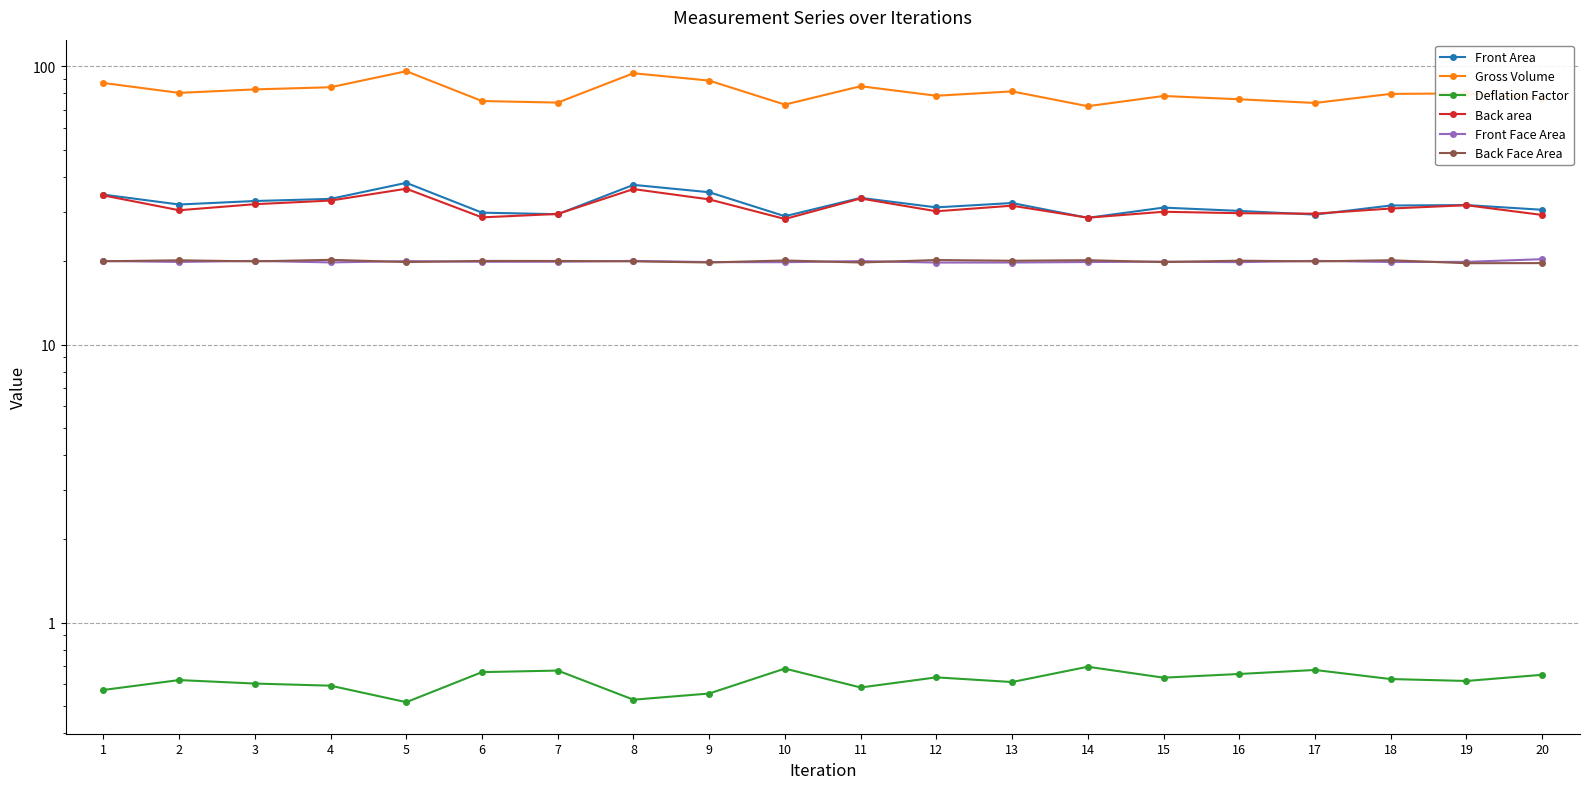

Which label corresponds to the smallest value in the chart?

5